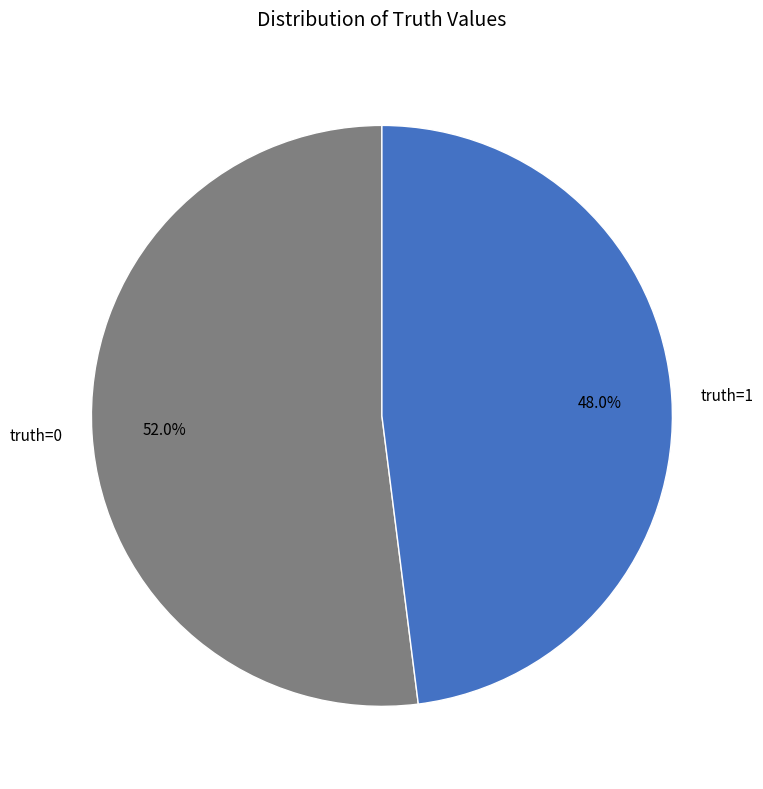

True or false: truth=1 accounts for 48% of the total.

True